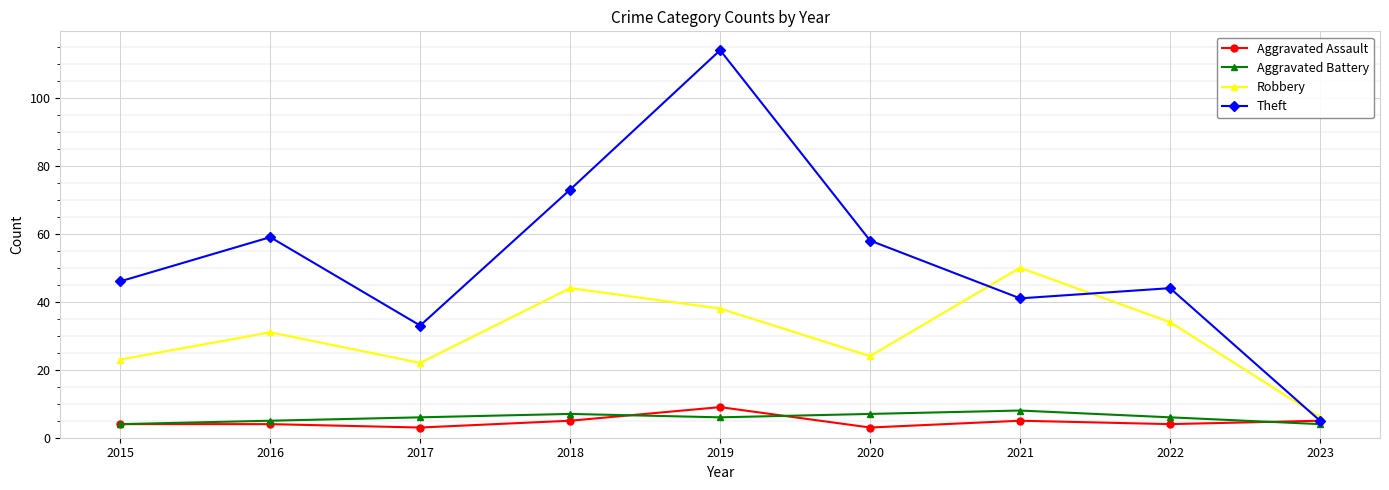

Where is the first local minimum for Theft?

2017